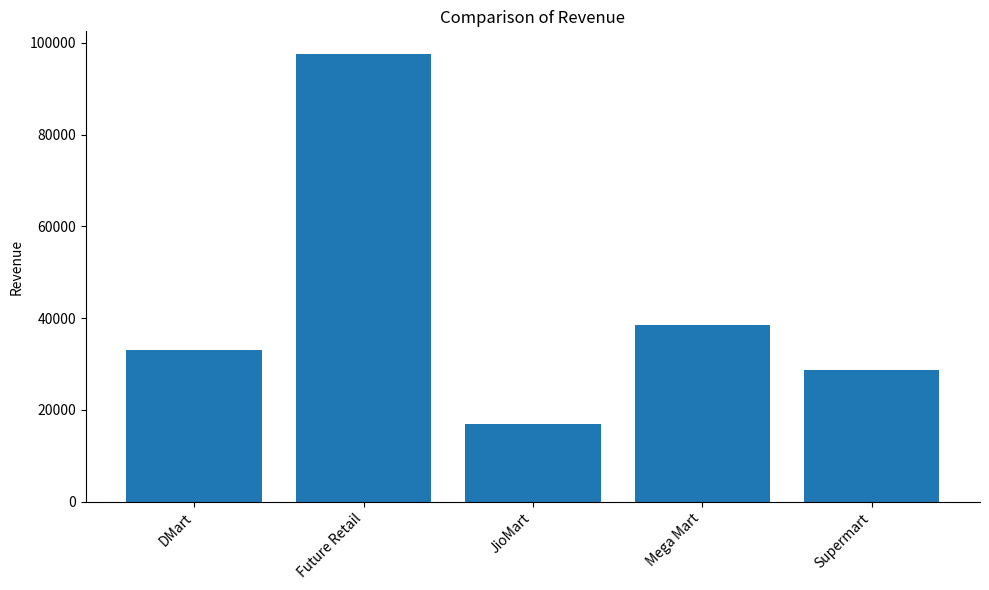

What is the change in value from DMart to Mega Mart?

+5593